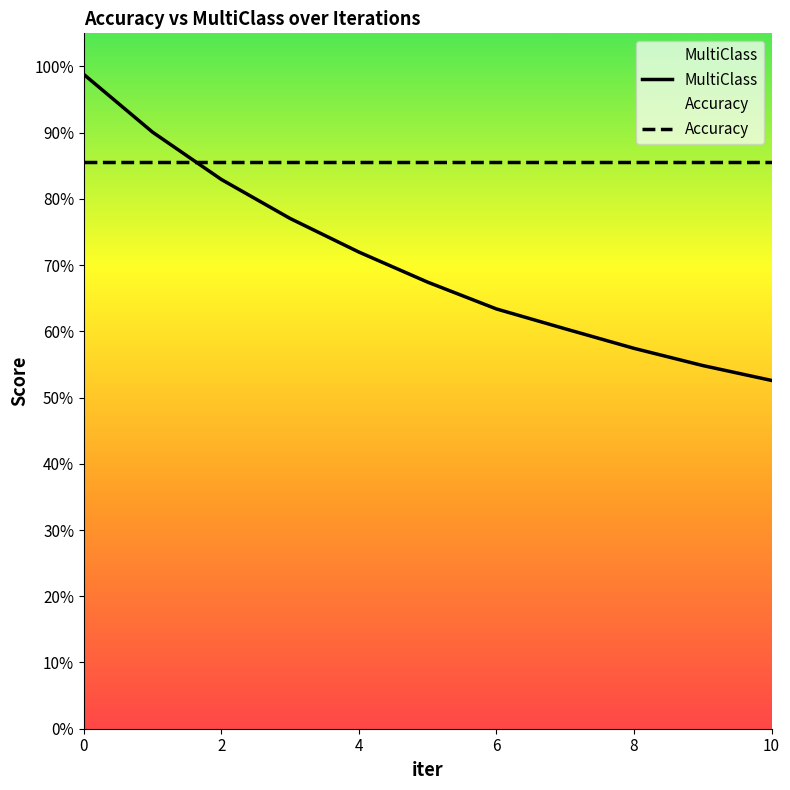

Does the chart display data point markers on the line(s)?

No